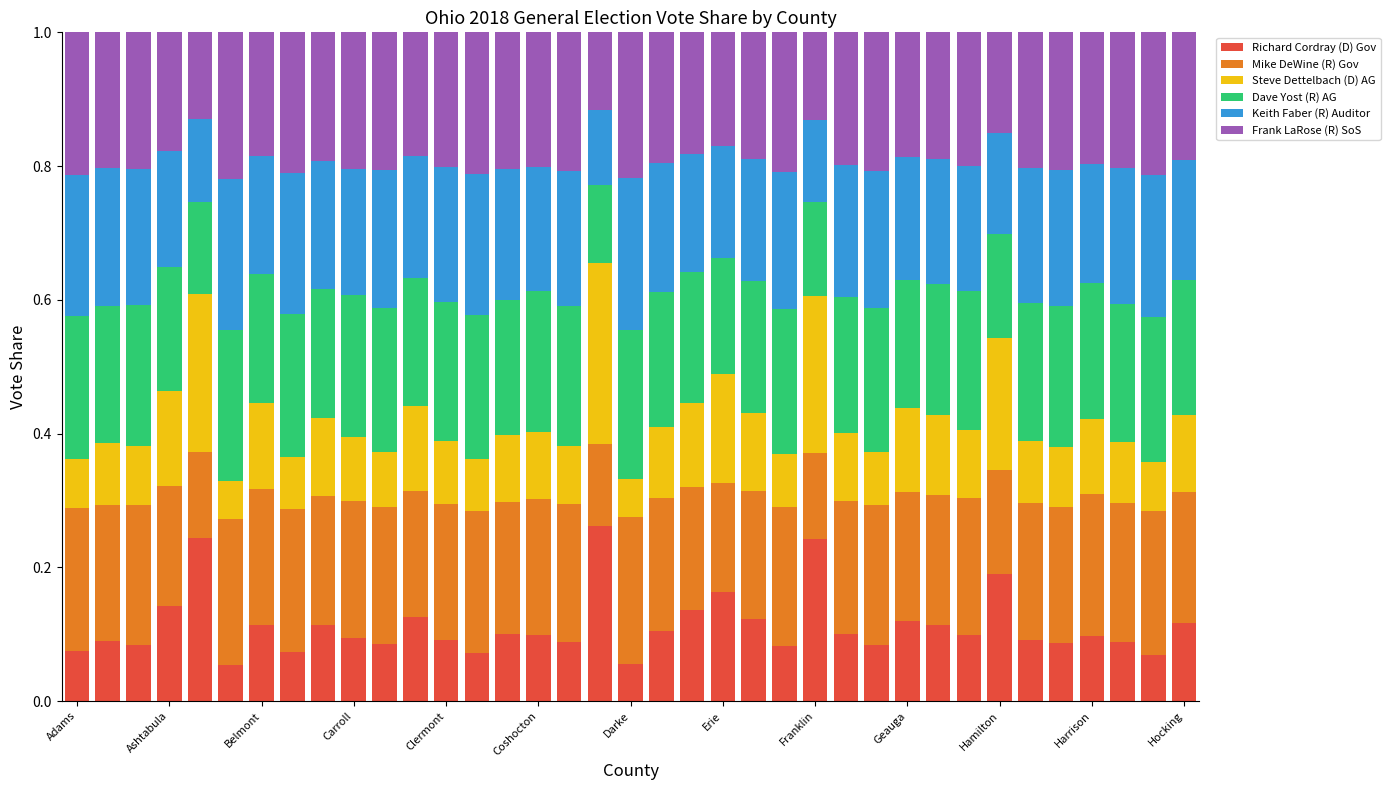

What is the sum of all Richard Cordray (D) Gov values?

4.2